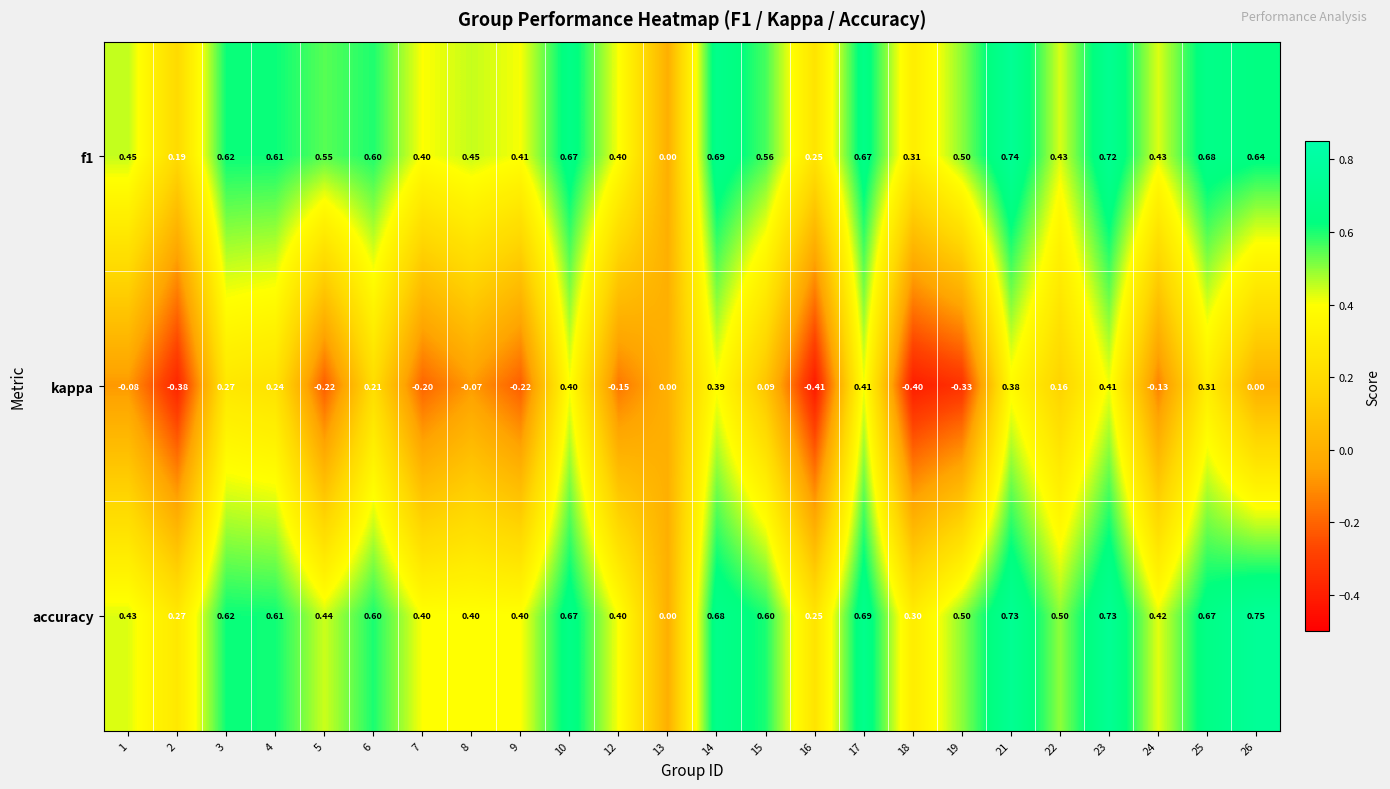

Which series has the widest spread of values?

kappa